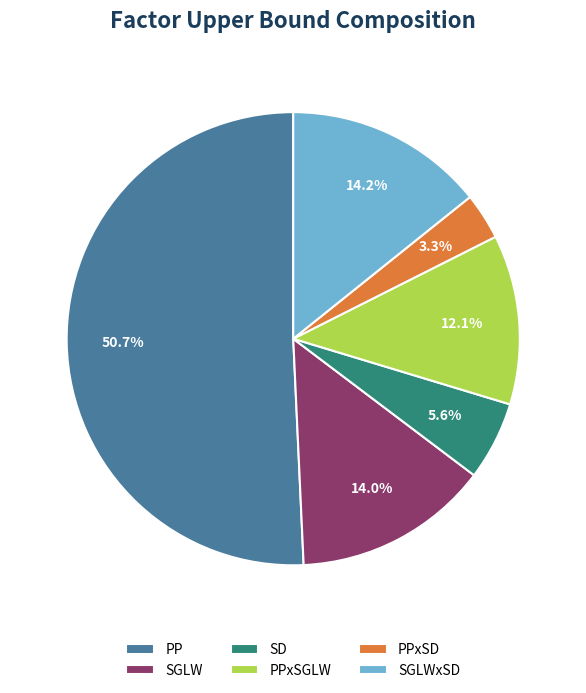

Which slice represents more than half of the pie?

PP